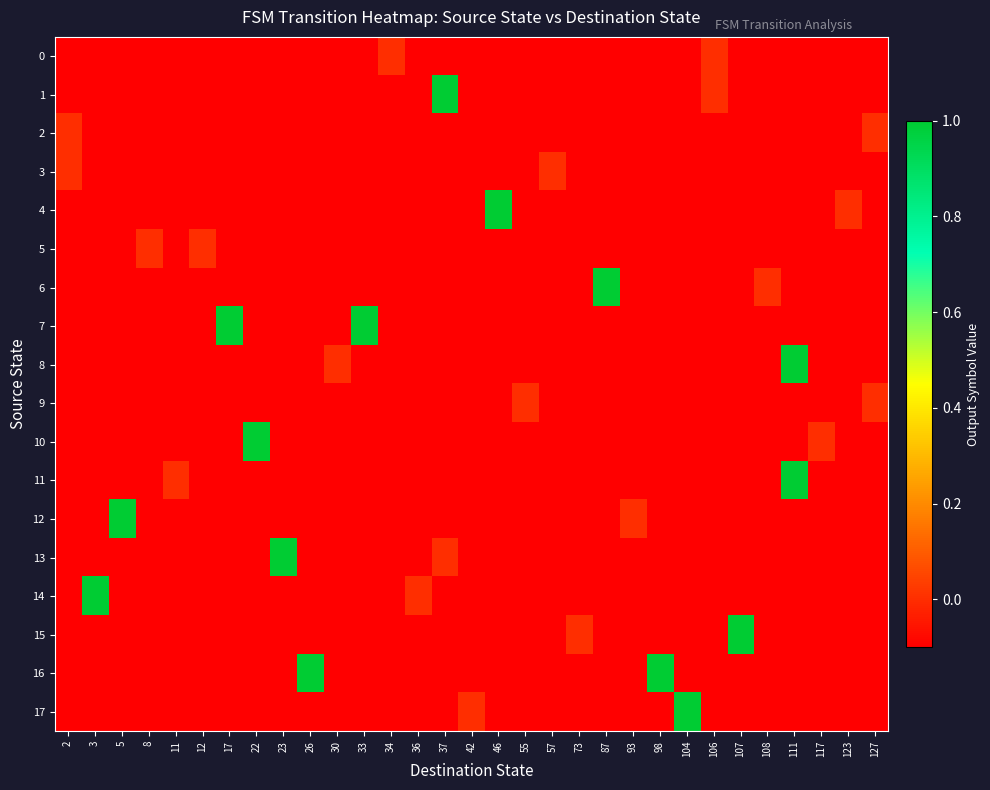

List the series in order of their peak value, lowest first.

0, 2, 3, 5, 9, 1, 4, 6, 7, 8, 10, 11, 12, 13, 14, 15, 16, 17